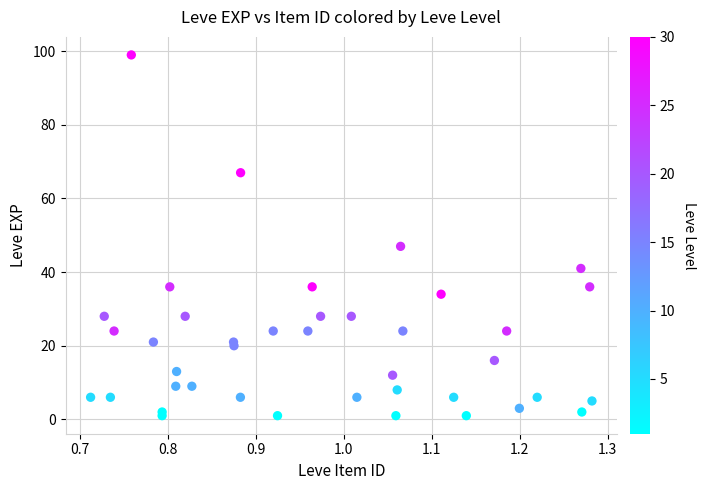

What Y value in the scatter plot is closest to 50?

47